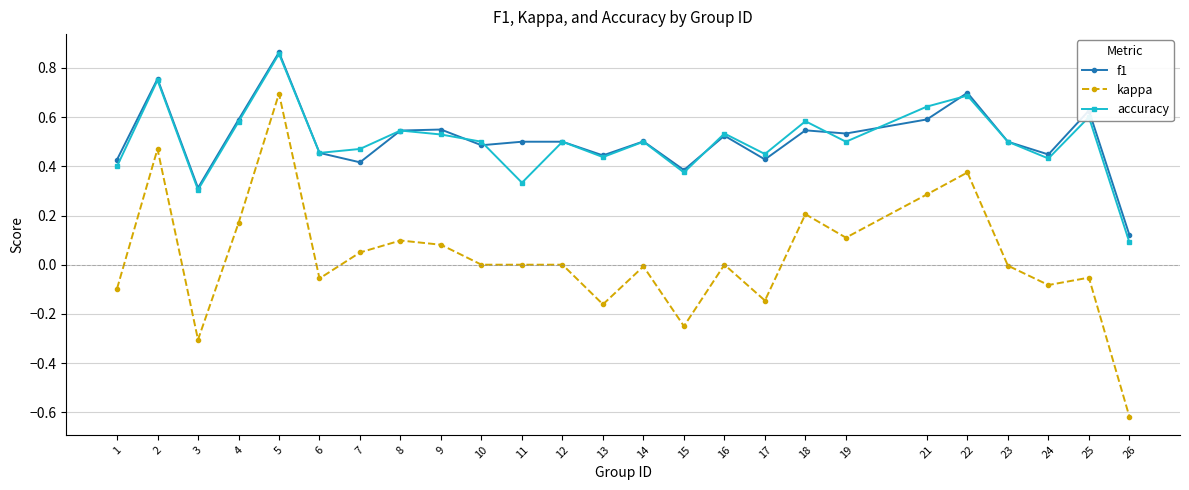

Which category has the lowest value in the kappa series?

26